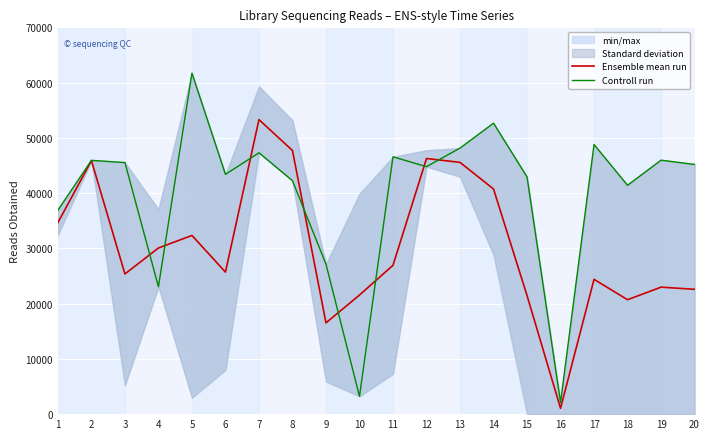

What is the spread (max minus min) of values at 2?

39.5